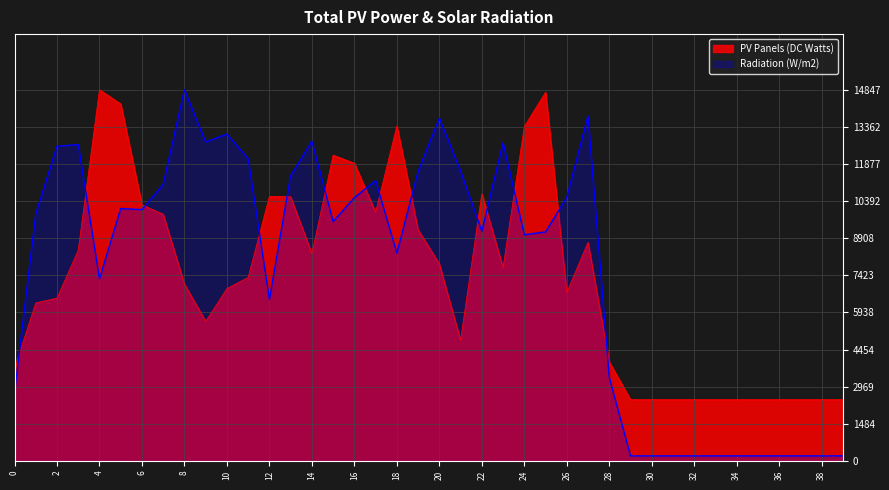

Where is Radiation (W/m2) nearest to the value 7524?

4